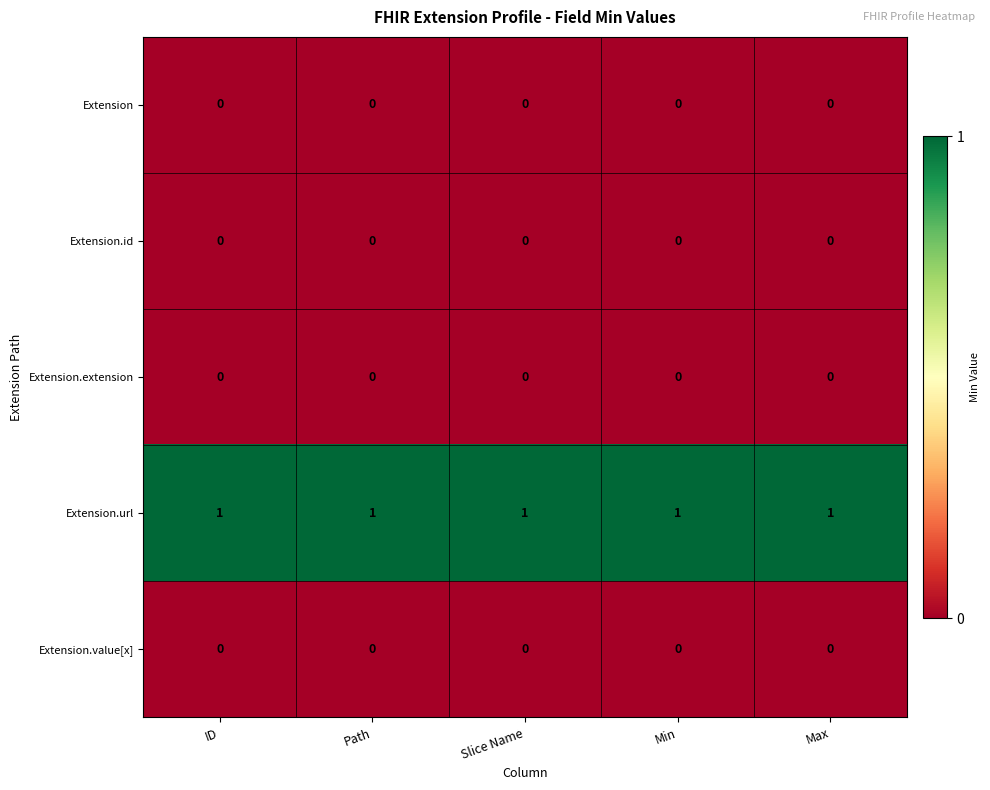

The value of Extension at Min is 0. True or false?

True